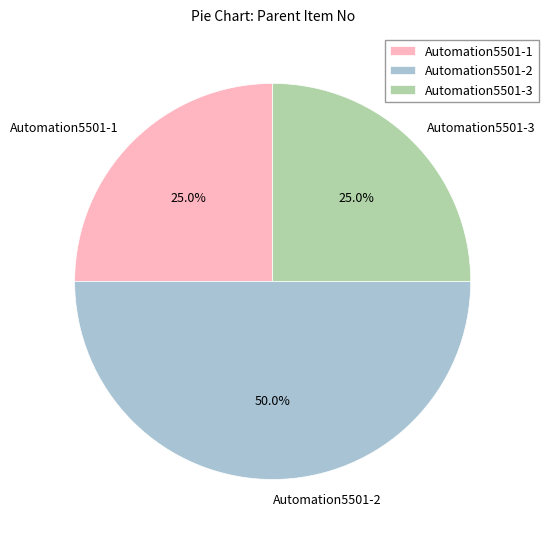

The Automation5501-3 slice represents 12% of the pie. True or false?

False